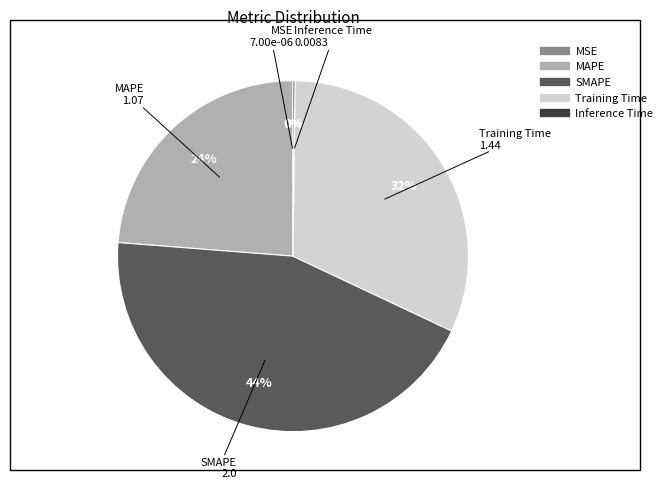

Is it true that MAPE is 24% of the pie?

True